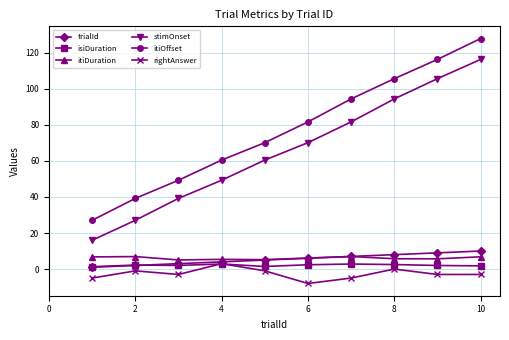

What is the difference between the second highest and minimum values in the trialId series?

8.0